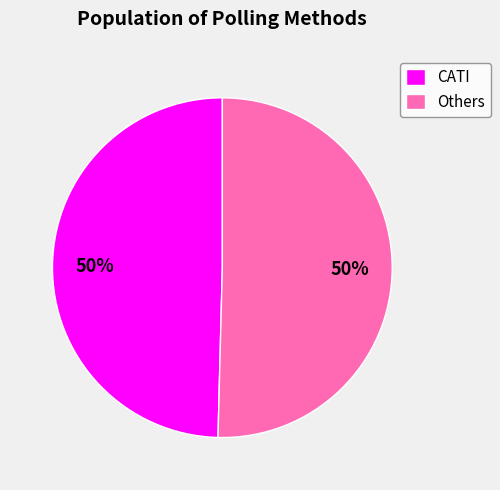

To the nearest percent, what is the average slice percentage?

50%